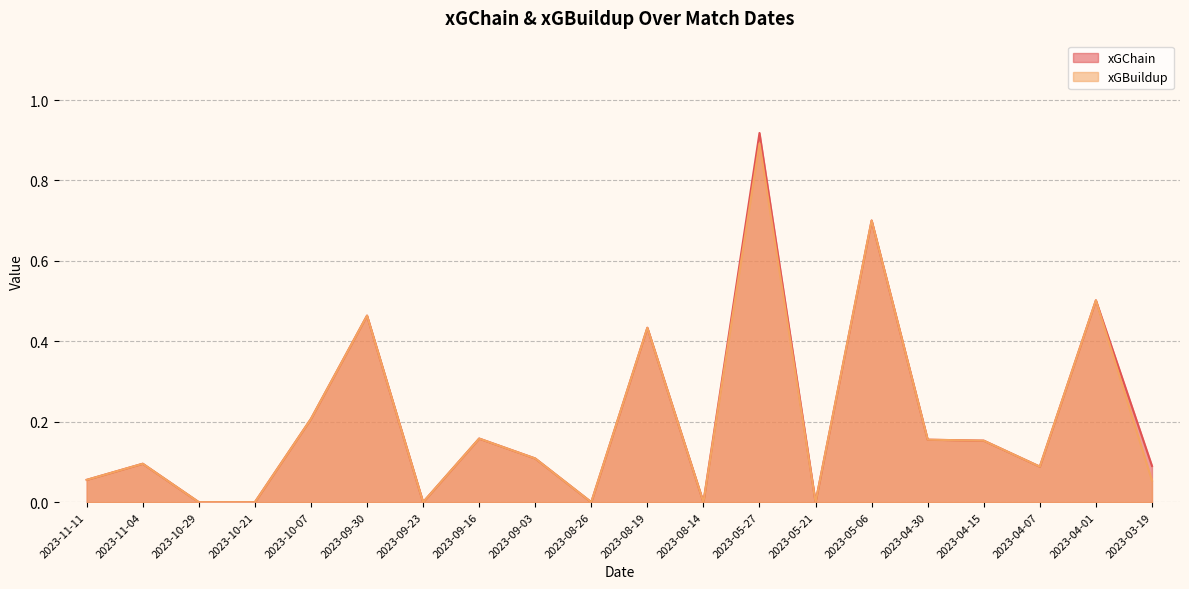

At which category does the chart reach its minimum across all series?

2023-10-29